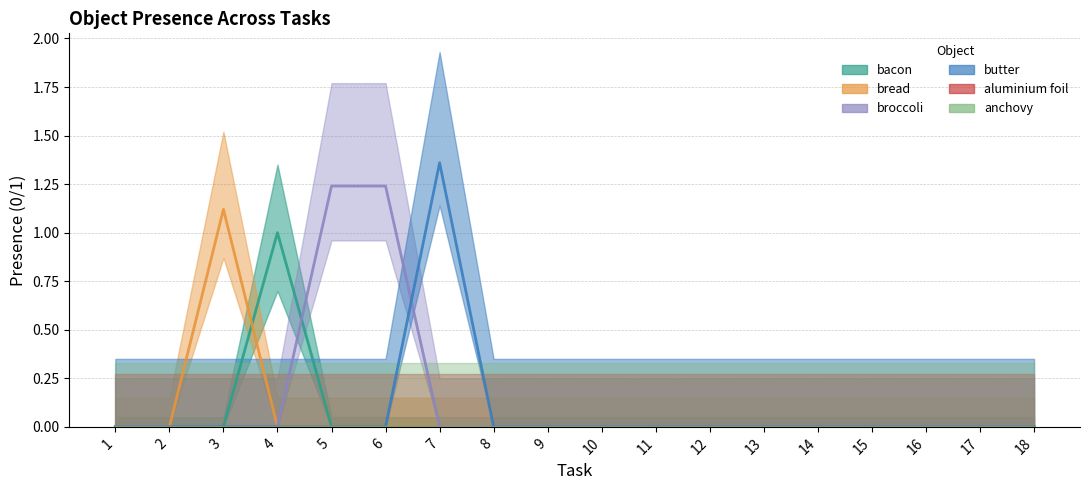

Reading right to left, what are all the values shown in this chart?

bacon: 18=0.0	17=0.0	16=0.0	15=0.0	14=0.0	13=0.0	12=0.0	11=0.0	10=0.0	9=0.0	8=0.0	7=0.0	6=0.0	5=0.0	4=1.0	3=0.0	2=0.0	1=0.0
bread: 18=0.0	17=0.0	16=0.0	15=0.0	14=0.0	13=0.0	12=0.0	11=0.0	10=0.0	9=0.0	8=0.0	7=0.0	6=0.0	5=0.0	4=0.0	3=1.1	2=0.0	1=0.0
broccoli: 18=0.0	17=0.0	16=0.0	15=0.0	14=0.0	13=0.0	12=0.0	11=0.0	10=0.0	9=0.0	8=0.0	7=0.0	6=1.2	5=1.2	4=0.0	3=0.0	2=0.0	1=0.0
butter: 18=0.0	17=0.0	16=0.0	15=0.0	14=0.0	13=0.0	12=0.0	11=0.0	10=0.0	9=0.0	8=0.0	7=1.4	6=0.0	5=0.0	4=0.0	3=0.0	2=0.0	1=0.0